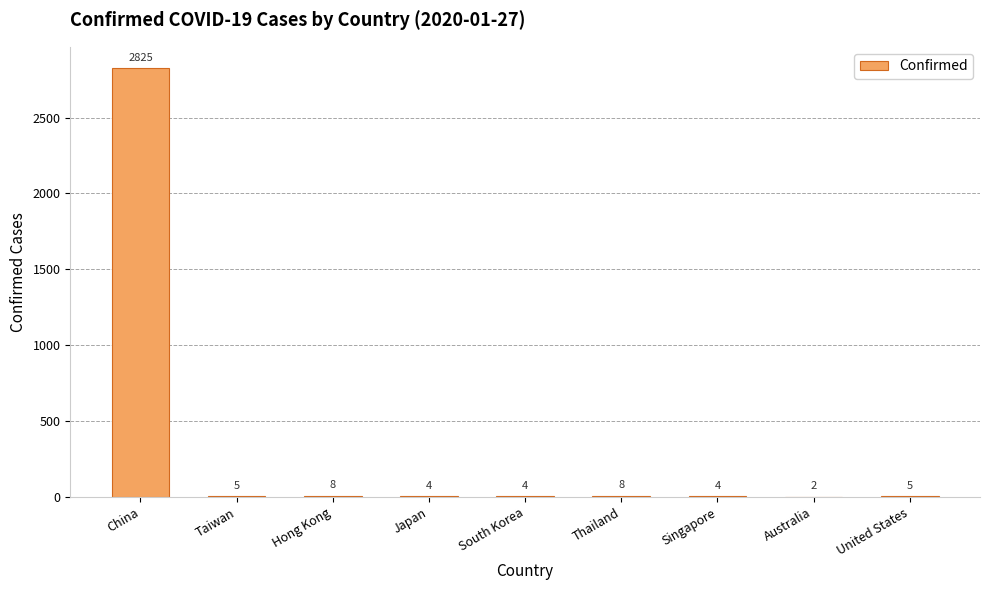

At which category does the chart reach its peak across all series?

China